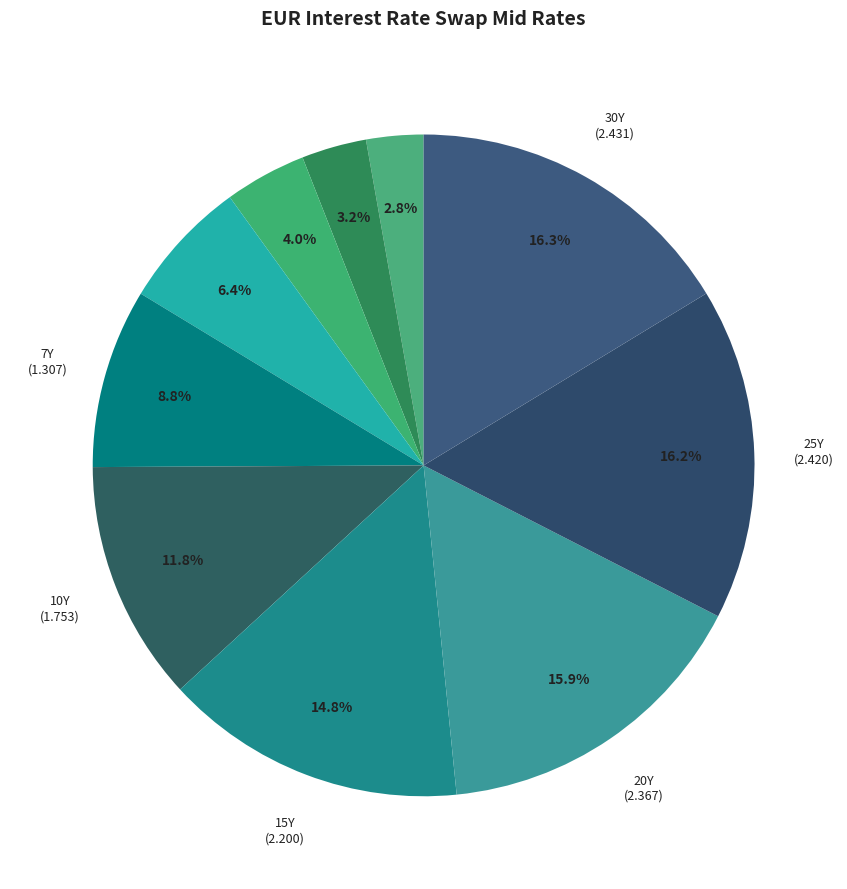

How many slices are in this pie chart?

10